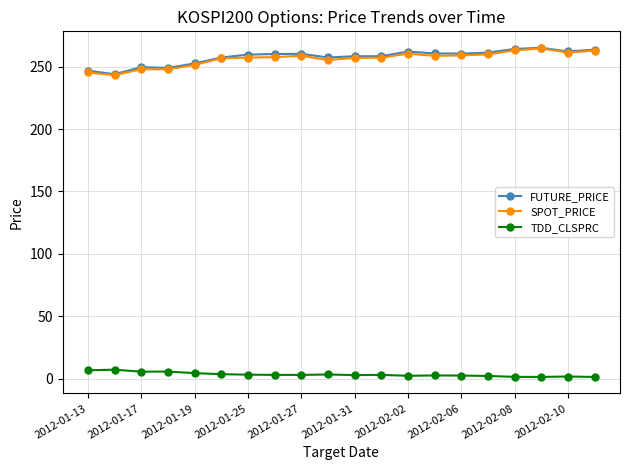

True or false: TDD_CLSPRC and SPOT_PRICE cross at least once.

False